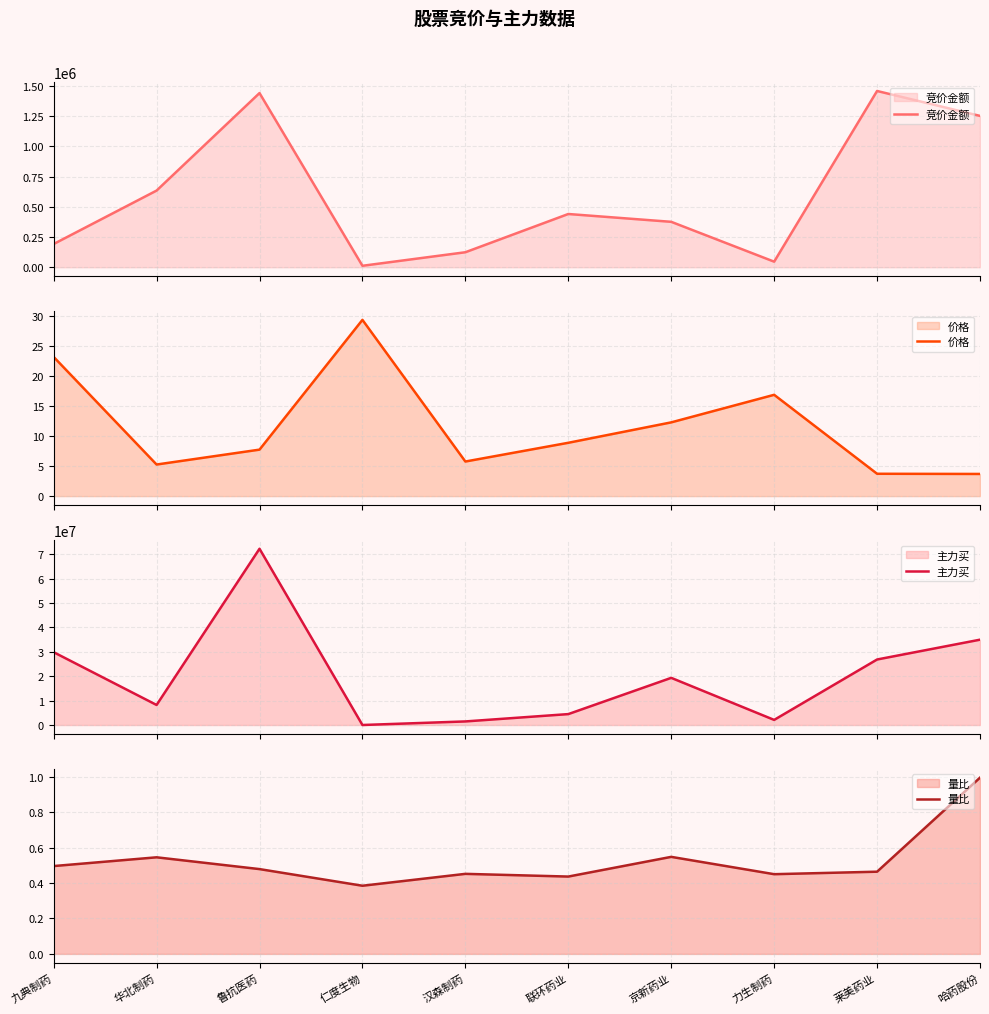

In 量比, how many points are higher than both neighbors (excluding endpoints)?

3